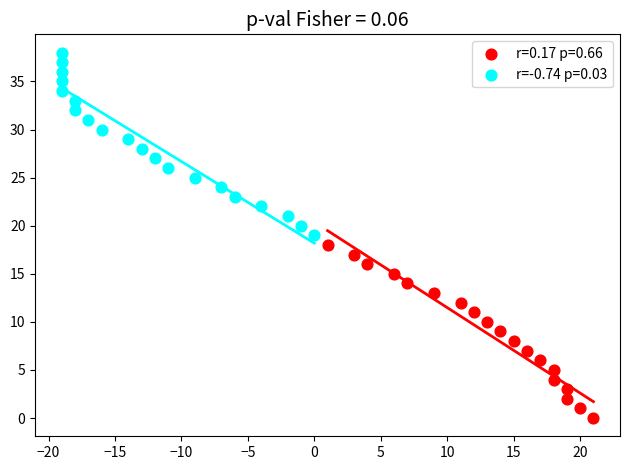

Which series contains the lowest Y value?

r=0.17 p=0.66